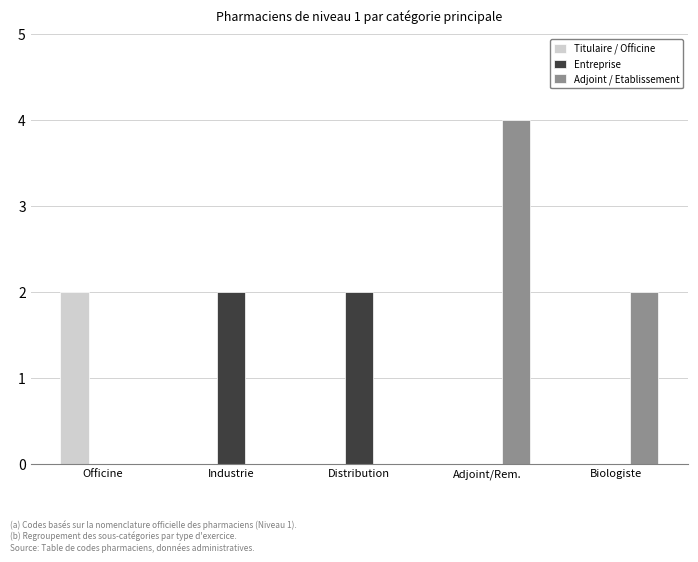

Is the value of Entreprise at Biologiste greater than the value of Adjoint / Etablissement at Adjoint/Rem.?

No